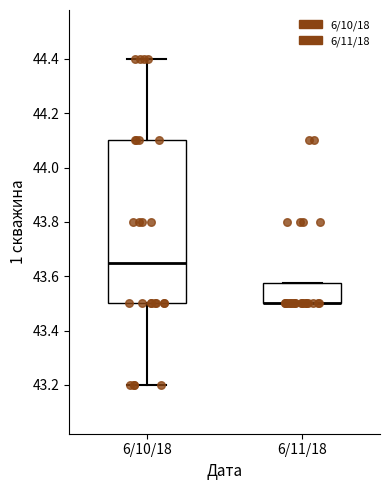

Reading left to right, transcribe this box plot: for each box, give where its median line is, the range the box spans, and where its two whiskers end, as read against the y-axis. The values are not printed on the chart, so give them approximately, as read against the axis.

6/10/18: median 43.66, box 43.50 to 44.10, whiskers 43.20 to 44.40
6/11/18: median 43.50 (drawn on the box's lower edge), box 43.50 to 43.58, whiskers 43.50 to 43.58